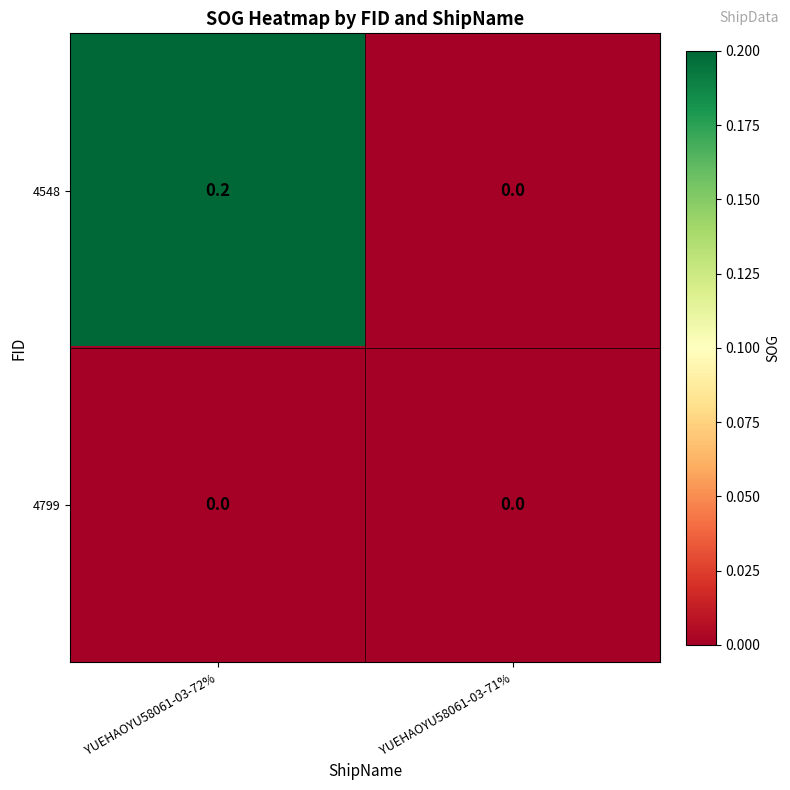

Rank the series at YUEHAOYU58061-03-72% from highest to lowest value.

4548, 4799